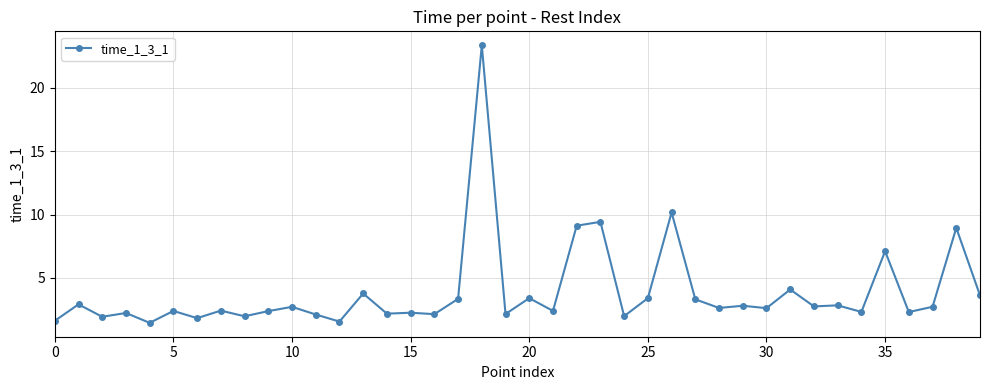

What is the difference between the second highest and second lowest values?

8.6